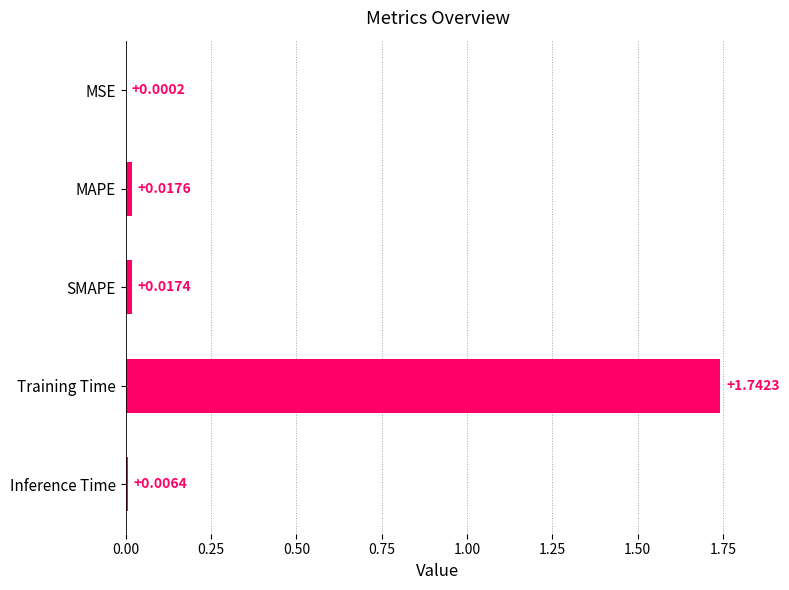

Which has a higher value, MAPE or Inference Time?

MAPE